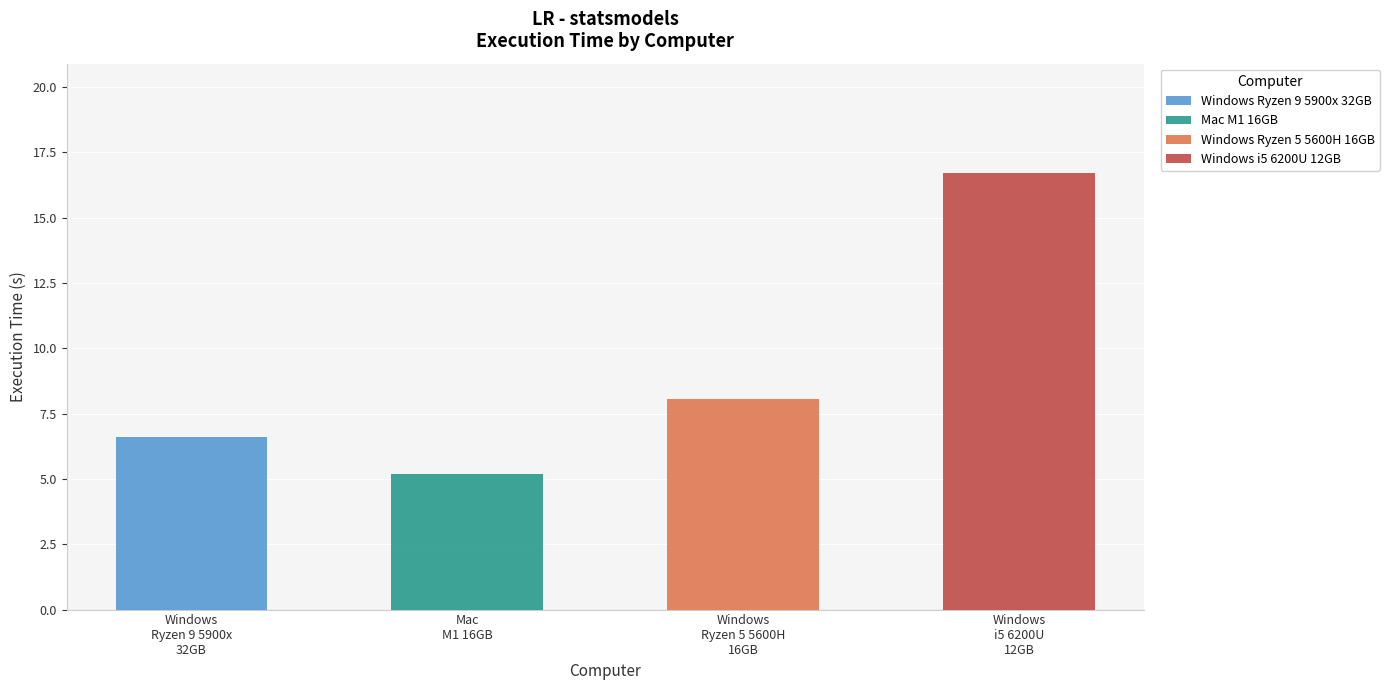

What is the difference between the second highest and minimum values in the Windows i5 6200U 12GB series?

1.0